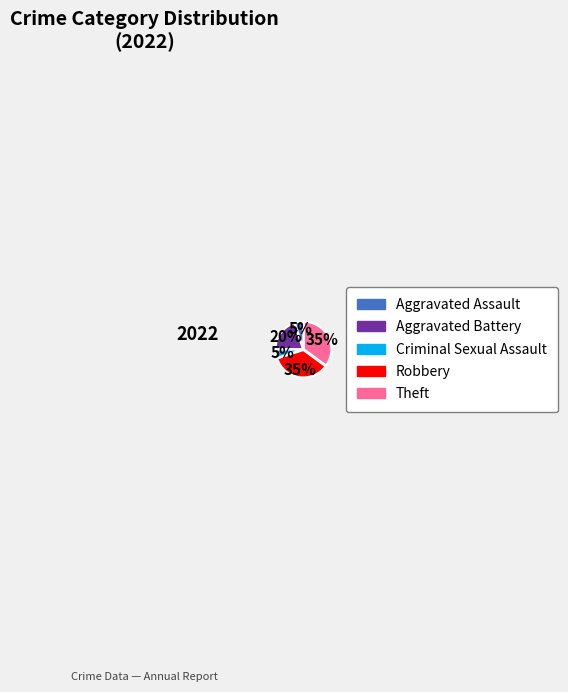

Is there any slice that represents more than half of the pie?

No